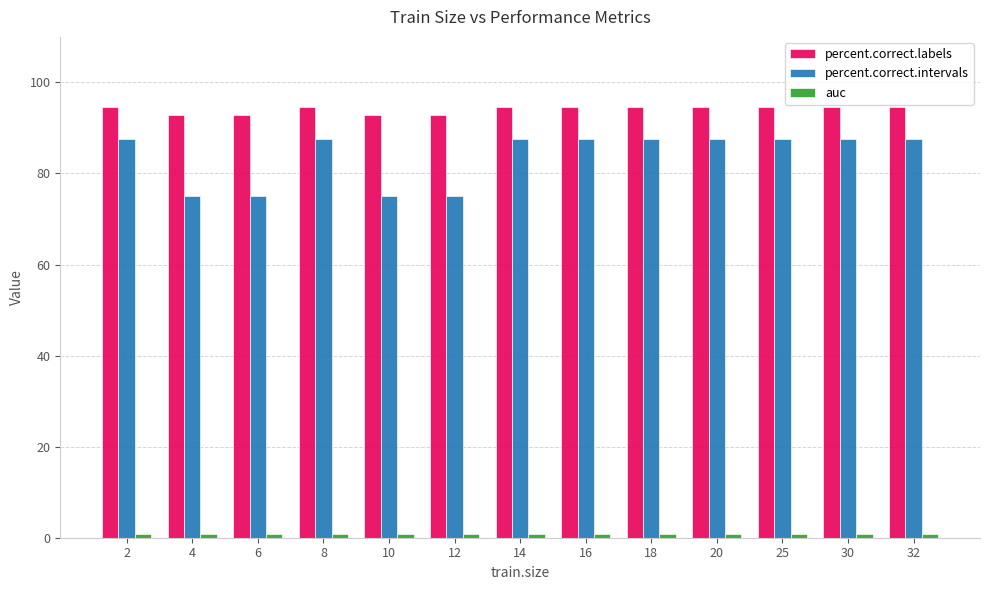

What is the maximum value shown in the chart?

94.6